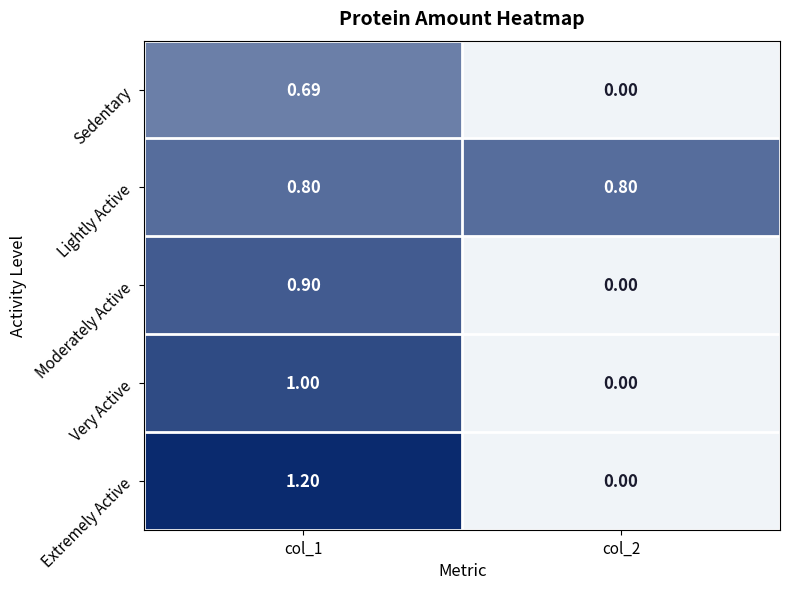

Is the value of Extremely Active at col_2 greater than the value of Very Active at col_1?

No